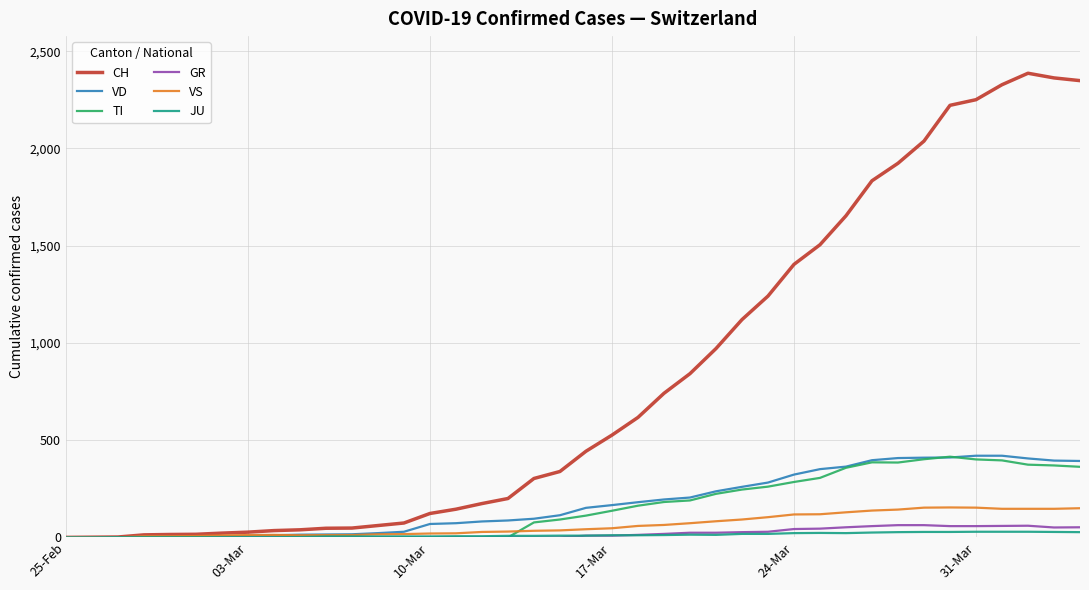

Which series has the largest total across all categories?

CH